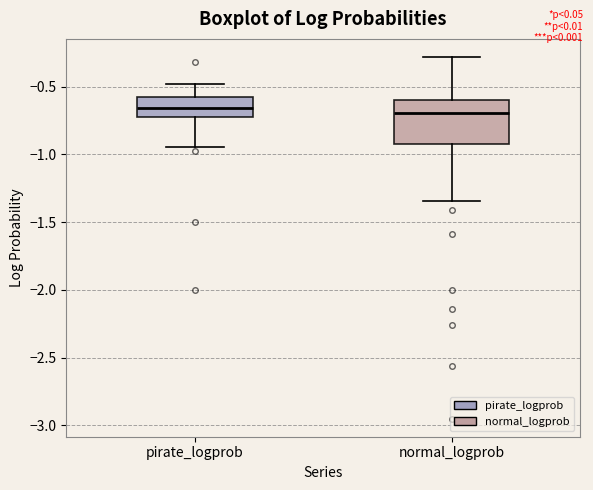

Reading left to right, transcribe this box plot: for each box, give where its median line is, the range the box spans, and where its two whiskers end, as read against the y-axis. The values are not printed on the chart, so give them approximately, as read against the axis.

pirate_logprob: median -0.65, box -0.75 to -0.55, whiskers -0.95 to -0.50
normal_logprob: median -0.70, box -0.90 to -0.60, whiskers -1.35 to -0.30